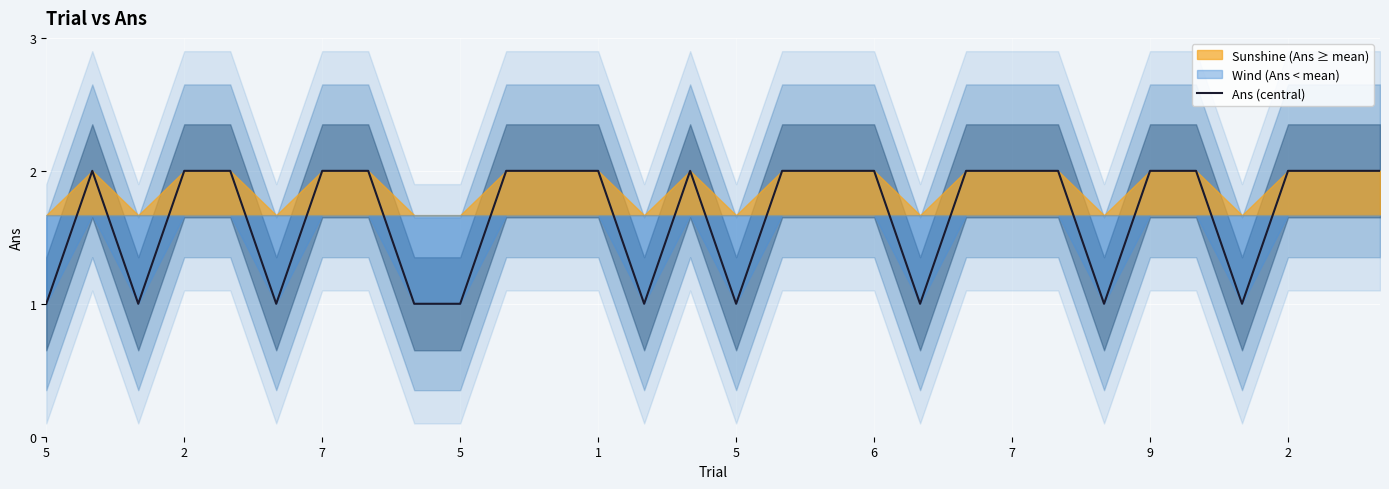

The value at 24 is 2. True or false?

True